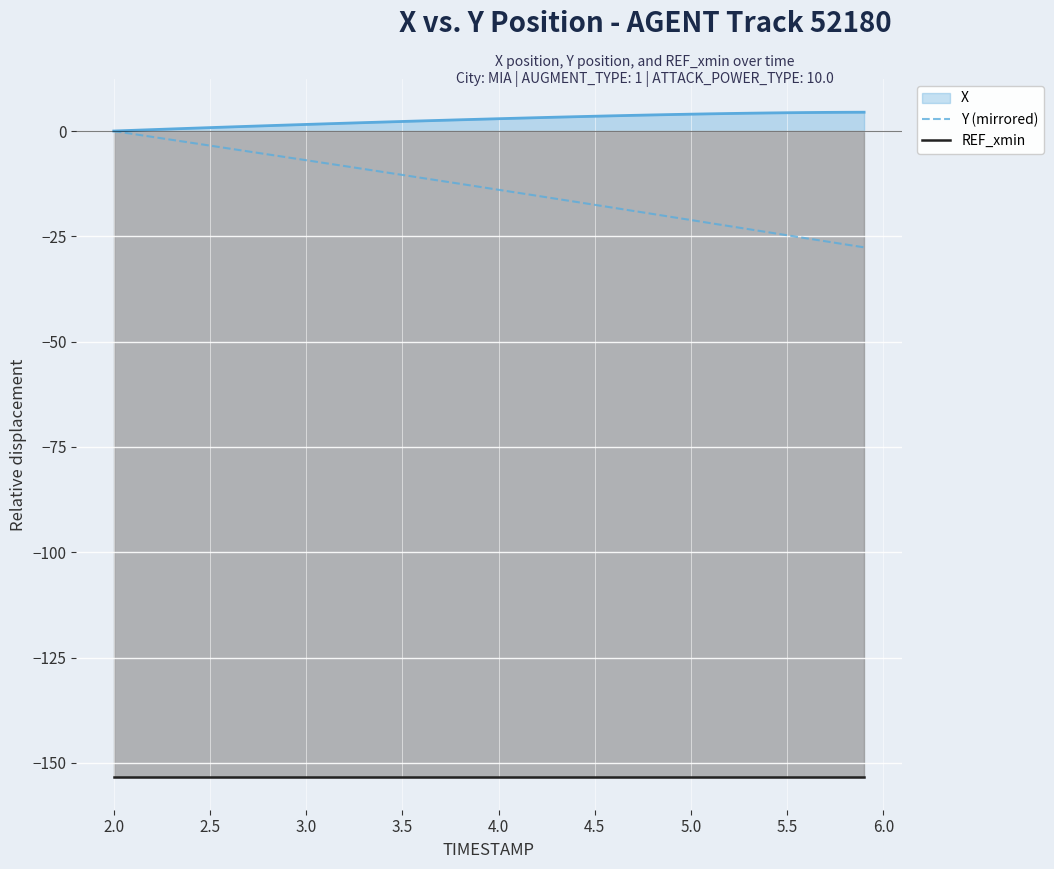

What is the smallest value displayed?

-153.2